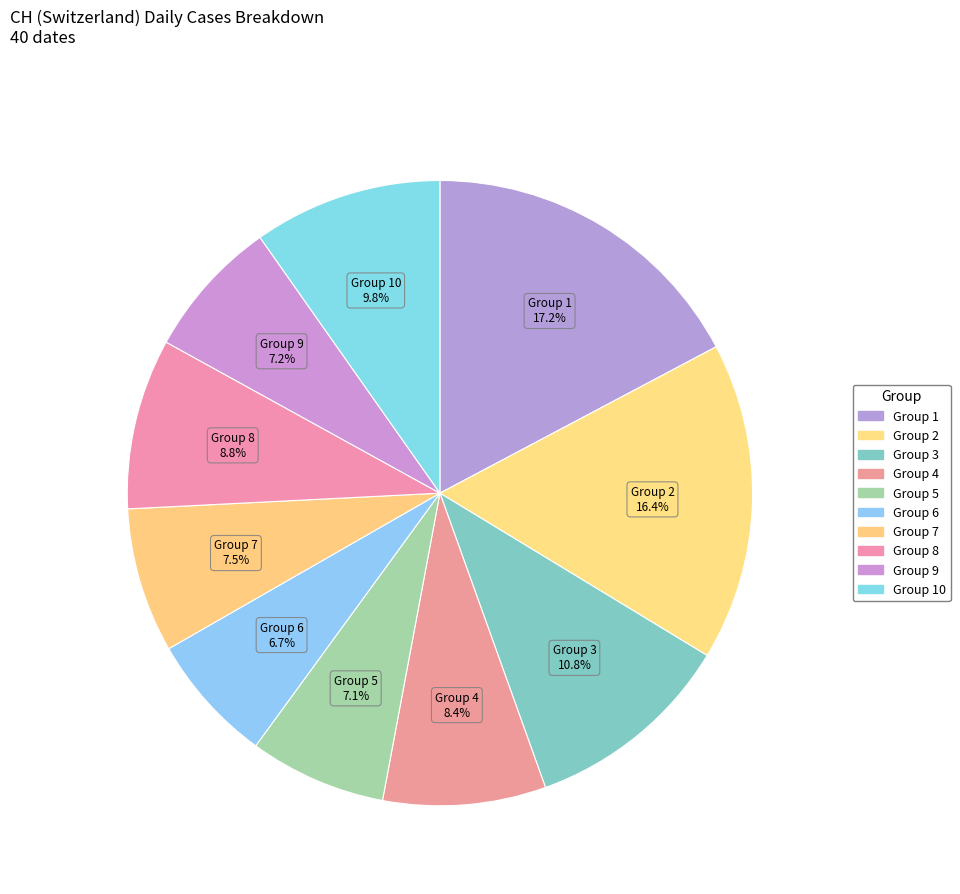

How many segments does this pie chart have?

10